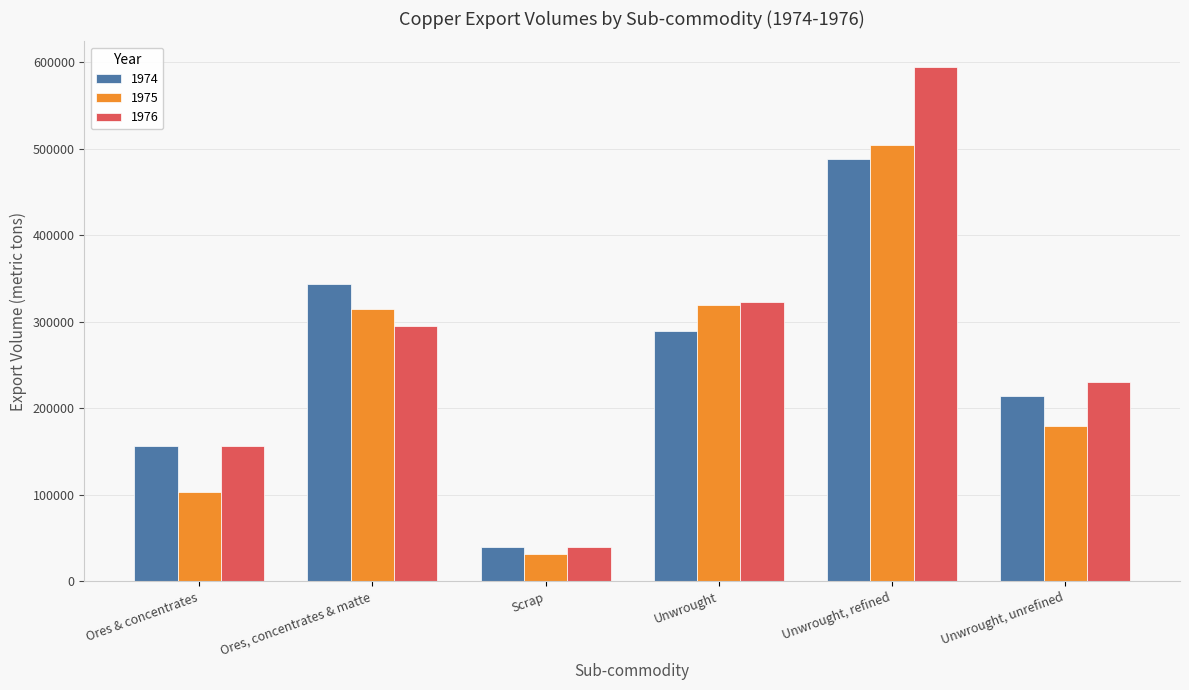

What is the approximate value of 1976 at Ores, concentrates & matte, to the nearest 100?

294800